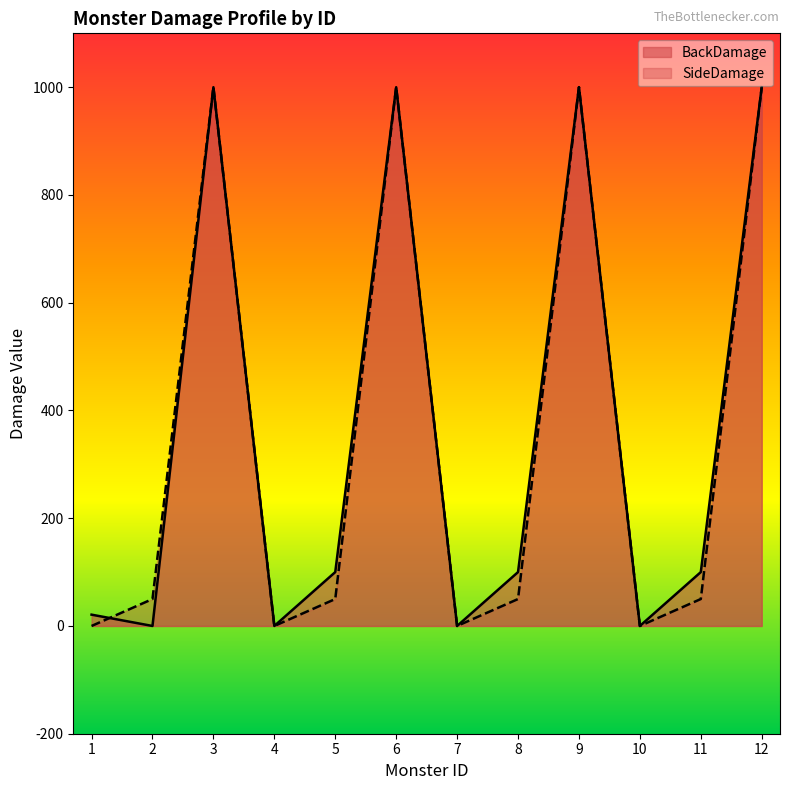

What is the maximum value for SideDamage?

1000